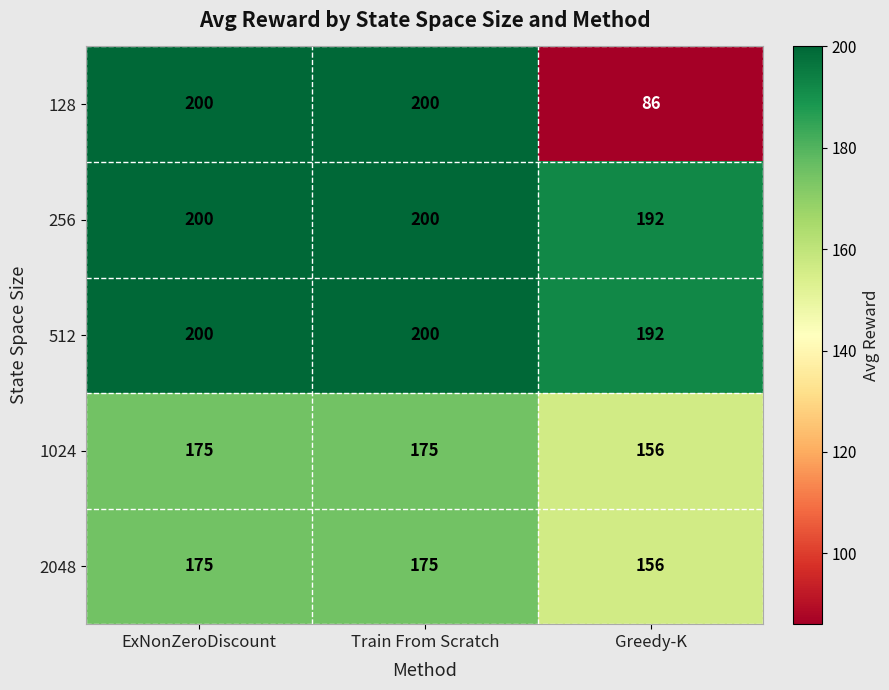

What is the total value across all series at ExNonZeroDiscount?

950